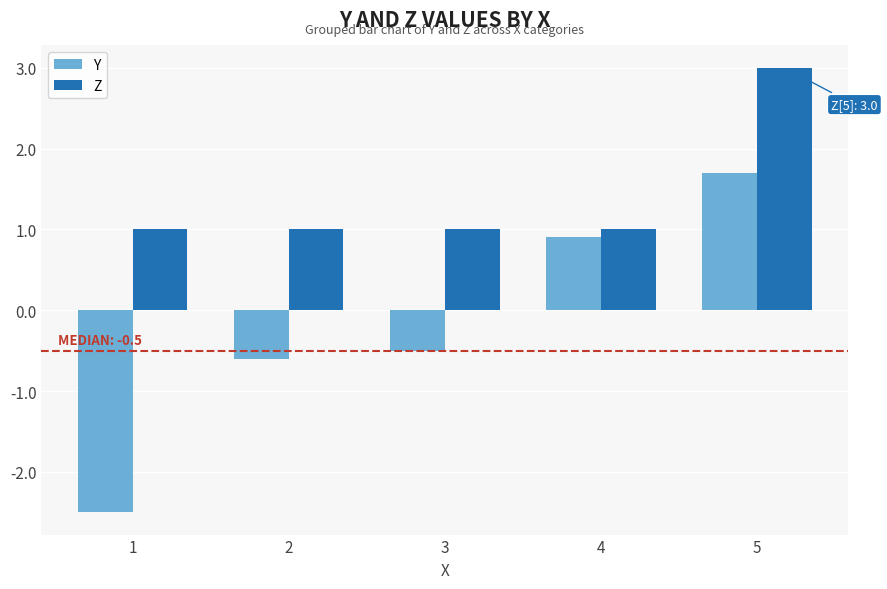

What value does the Y series have at 1?

-2.5